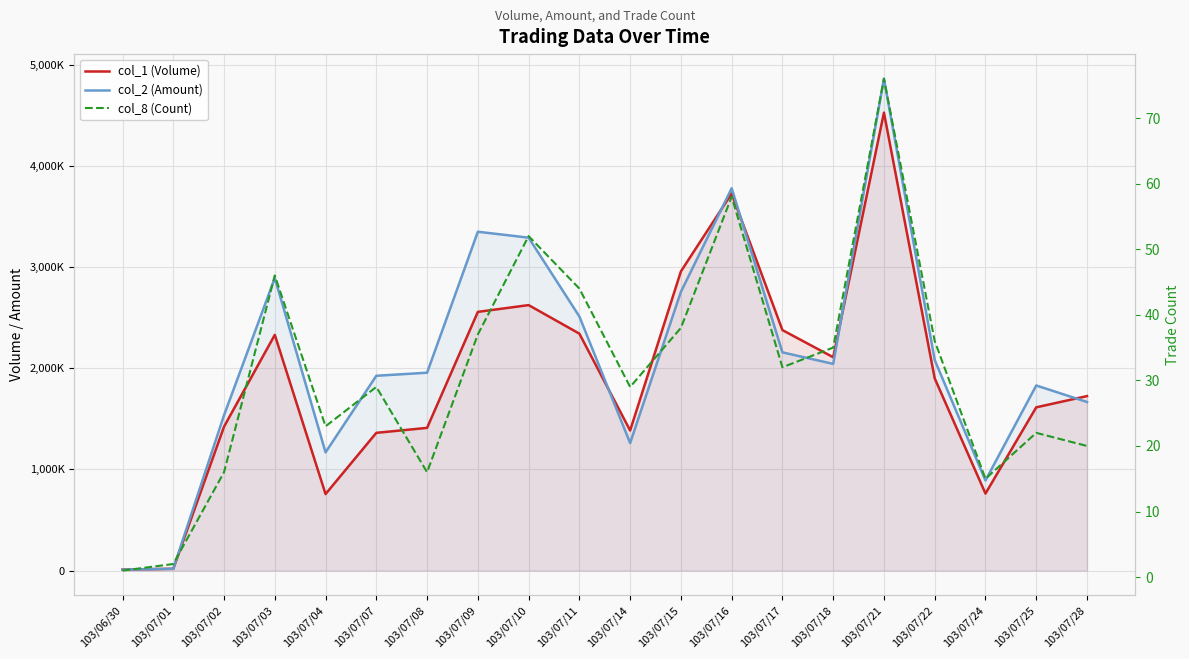

What is the total value across all series at 103/07/18?

4150095